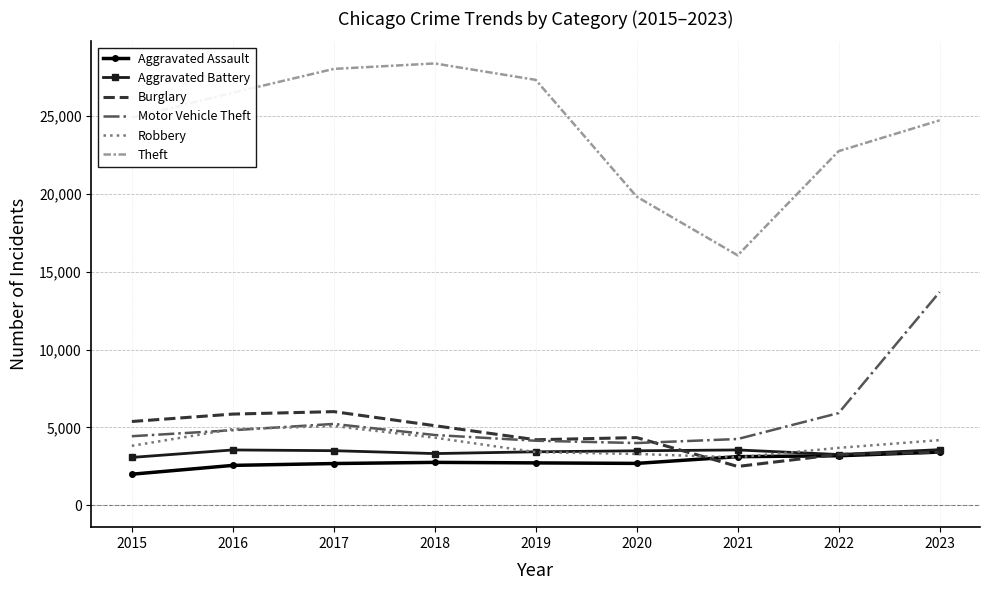

Which series has the largest total across all categories?

Theft